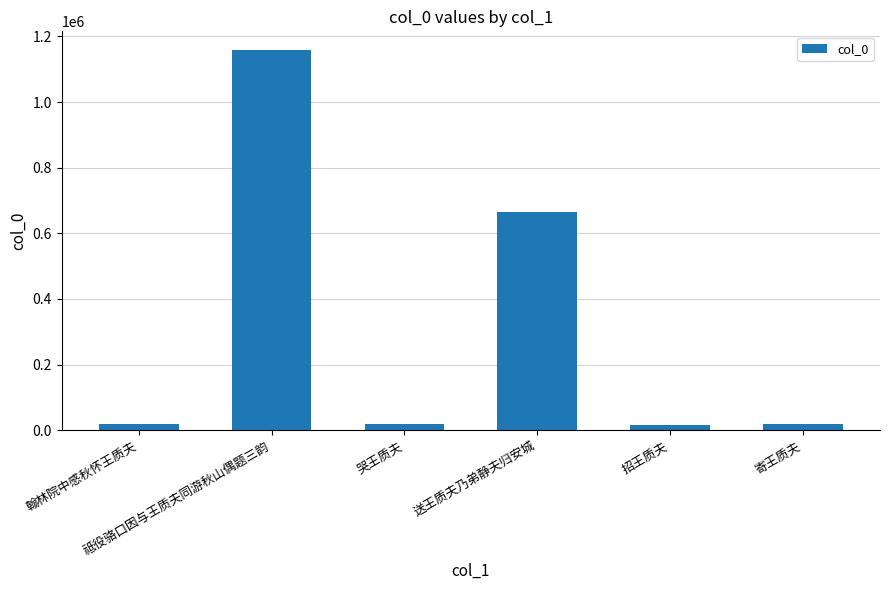

How many bars are there in total?

6